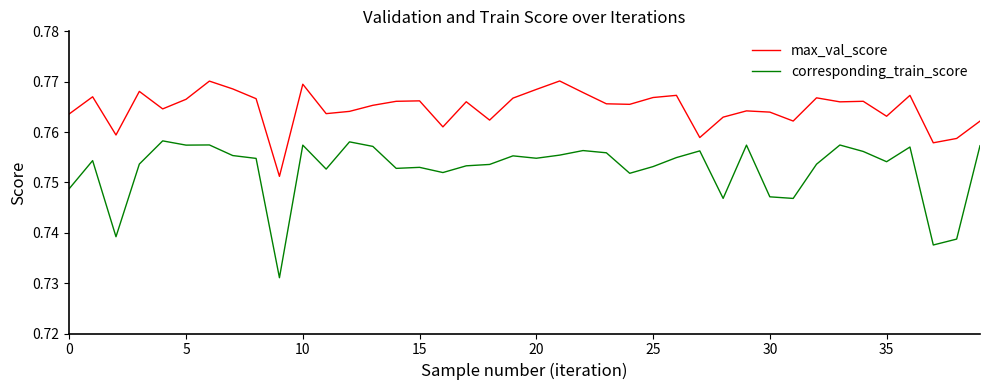

Rank the series by their average value, from highest to lowest.

max_val_score, corresponding_train_score